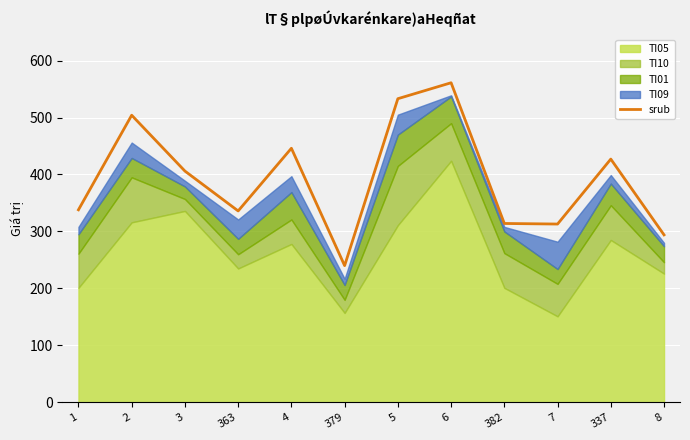

What is the difference between the maximum and second lowest values?

267